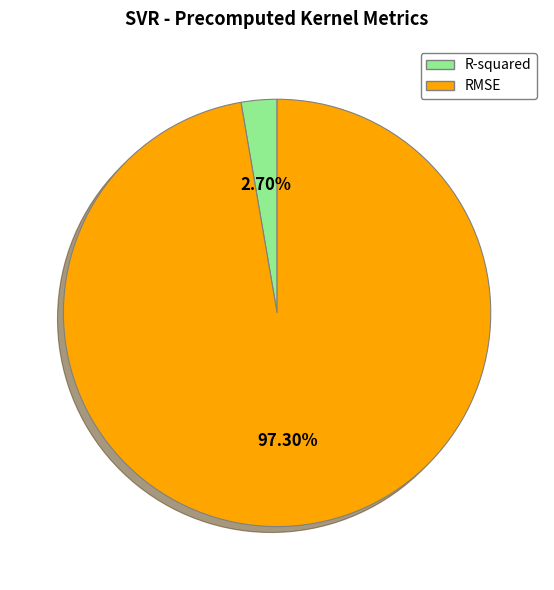

Between RMSE and R-squared, which is larger?

RMSE